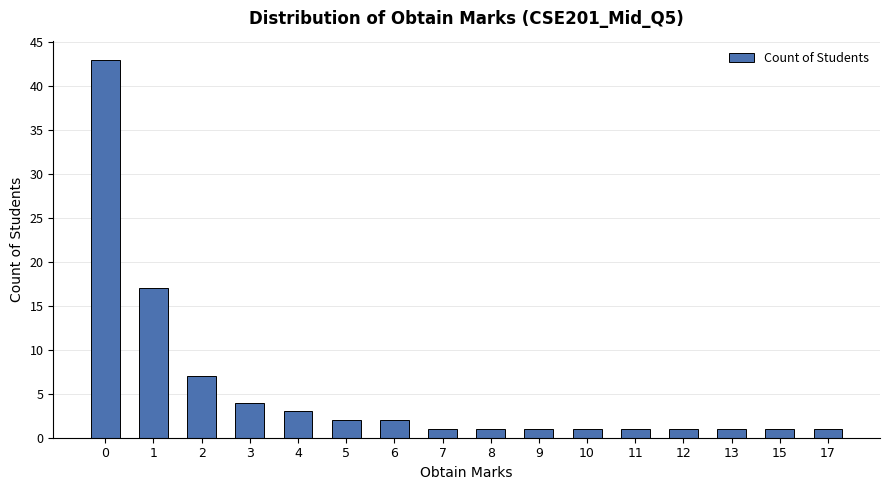

What is the difference between the maximum and minimum values?

42